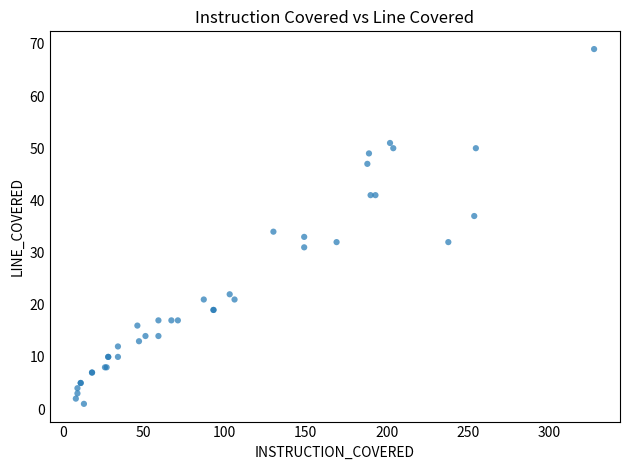

What Y value in the scatter plot is closest to 35?

34